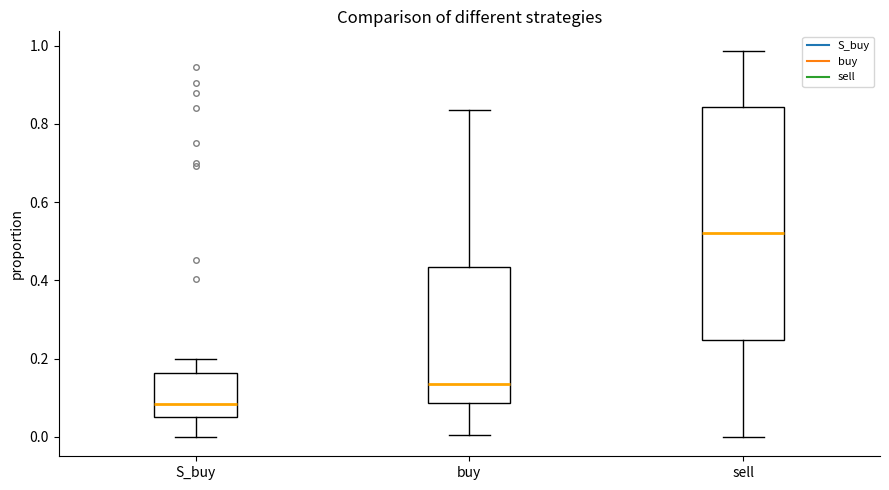

Where does the lower whisker of the box for sell end on the y-axis? The values are not printed on the chart, so give them approximately, as read against the axis.

0.00